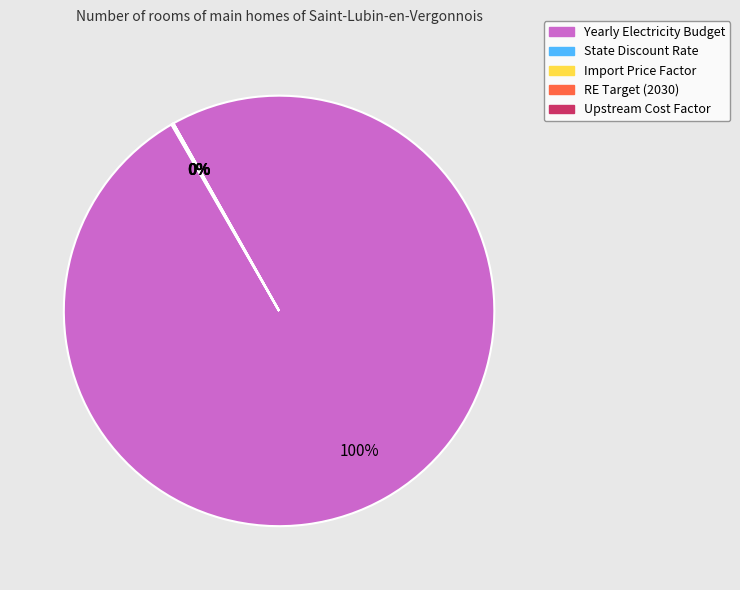

What is the majority slice?

Yearly Electricity Budget